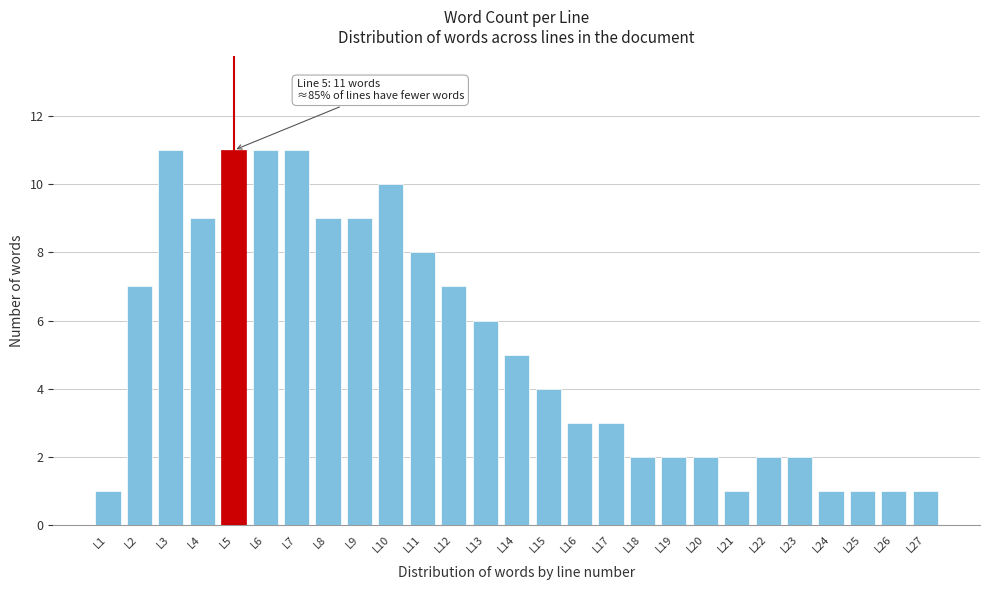

Reading left to right, transcribe all the data shown in this chart.

L1=1	L2=7	L3=11	L4=9	L5=11	L6=11	L7=11	L8=9	L9=9	L10=10	L11=8	L12=7	L13=6	L14=5	L15=4	L16=3	L17=3	L18=2	L19=2	L20=2	L21=1	L22=2	L23=2	L24=1	L25=1	L26=1	L27=1